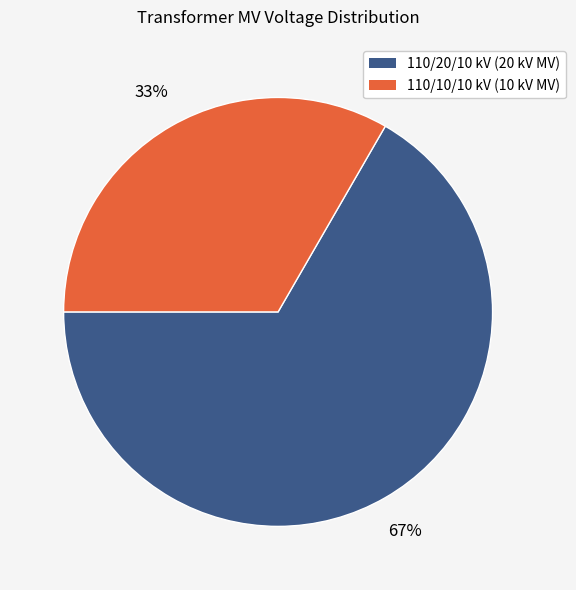

Does any single category account for the majority?

Yes